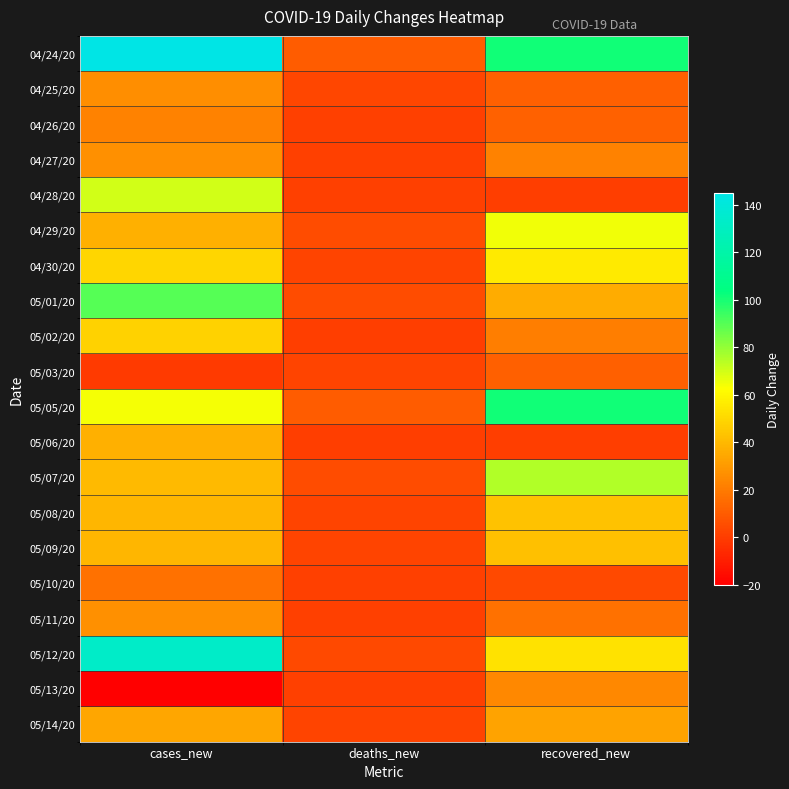

Reading left to right, transcribe all the data shown in this chart.

04/24/20: cases_new=145	deaths_new=10	recovered_new=101
04/25/20: cases_new=26	deaths_new=3	recovered_new=11
04/26/20: cases_new=22	deaths_new=1	recovered_new=12
04/27/20: cases_new=27	deaths_new=1	recovered_new=22
04/28/20: cases_new=70	deaths_new=1	recovered_new=0
04/29/20: cases_new=37	deaths_new=5	recovered_new=65
04/30/20: cases_new=49	deaths_new=2	recovered_new=56
05/01/20: cases_new=90	deaths_new=5	recovered_new=36
05/02/20: cases_new=48	deaths_new=0	recovered_new=21
05/03/20: cases_new=-1	deaths_new=2	recovered_new=11
05/05/20: cases_new=64	deaths_new=10	recovered_new=101
05/06/20: cases_new=37	deaths_new=0	recovered_new=0
05/07/20: cases_new=40	deaths_new=5	recovered_new=75
05/08/20: cases_new=39	deaths_new=2	recovered_new=43
05/09/20: cases_new=39	deaths_new=2	recovered_new=42
05/10/20: cases_new=17	deaths_new=1	recovered_new=4
05/11/20: cases_new=27	deaths_new=1	recovered_new=17
05/12/20: cases_new=133	deaths_new=4	recovered_new=53
05/13/20: cases_new=-20	deaths_new=1	recovered_new=24
05/14/20: cases_new=34	deaths_new=2	recovered_new=33